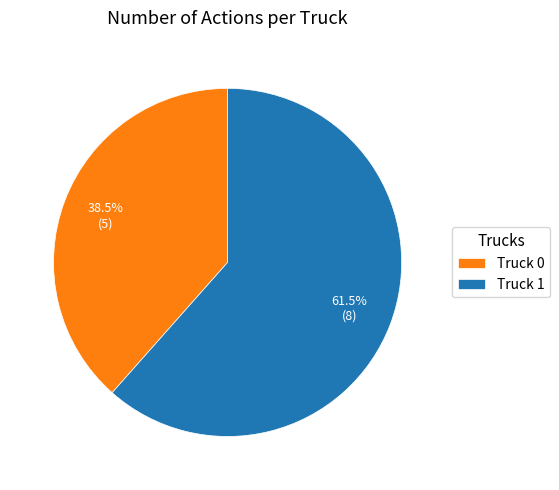

To the nearest percent, what is the combined percentage of Truck 0 and Truck 1?

100%